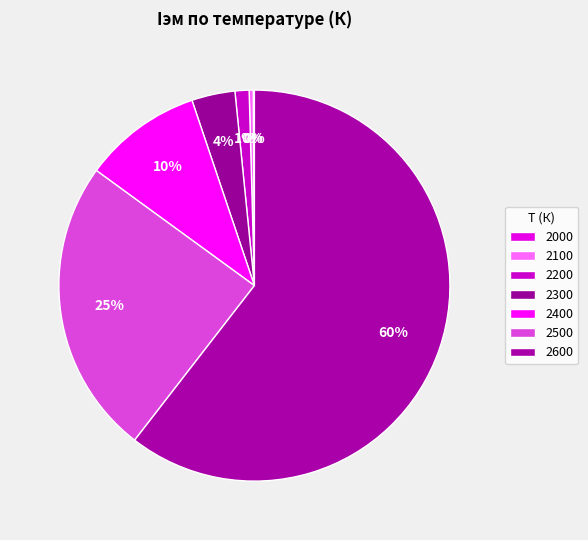

Rank the categories by value from highest to lowest.

2600, 2500, 2400, 2300, 2200, 2100, 2000